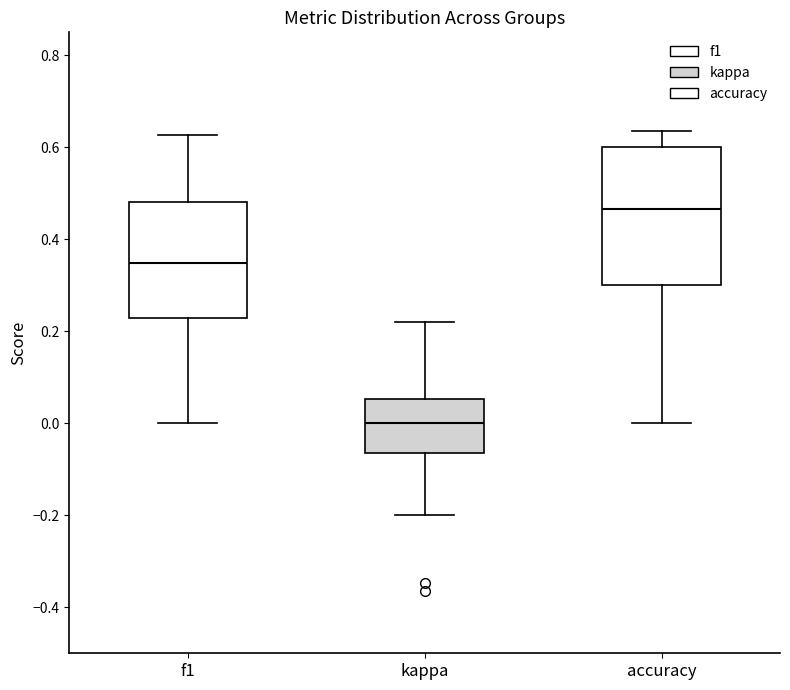

Where does the upper whisker of the box for accuracy end on the y-axis? The values are not printed on the chart, so give them approximately, as read against the axis.

0.64